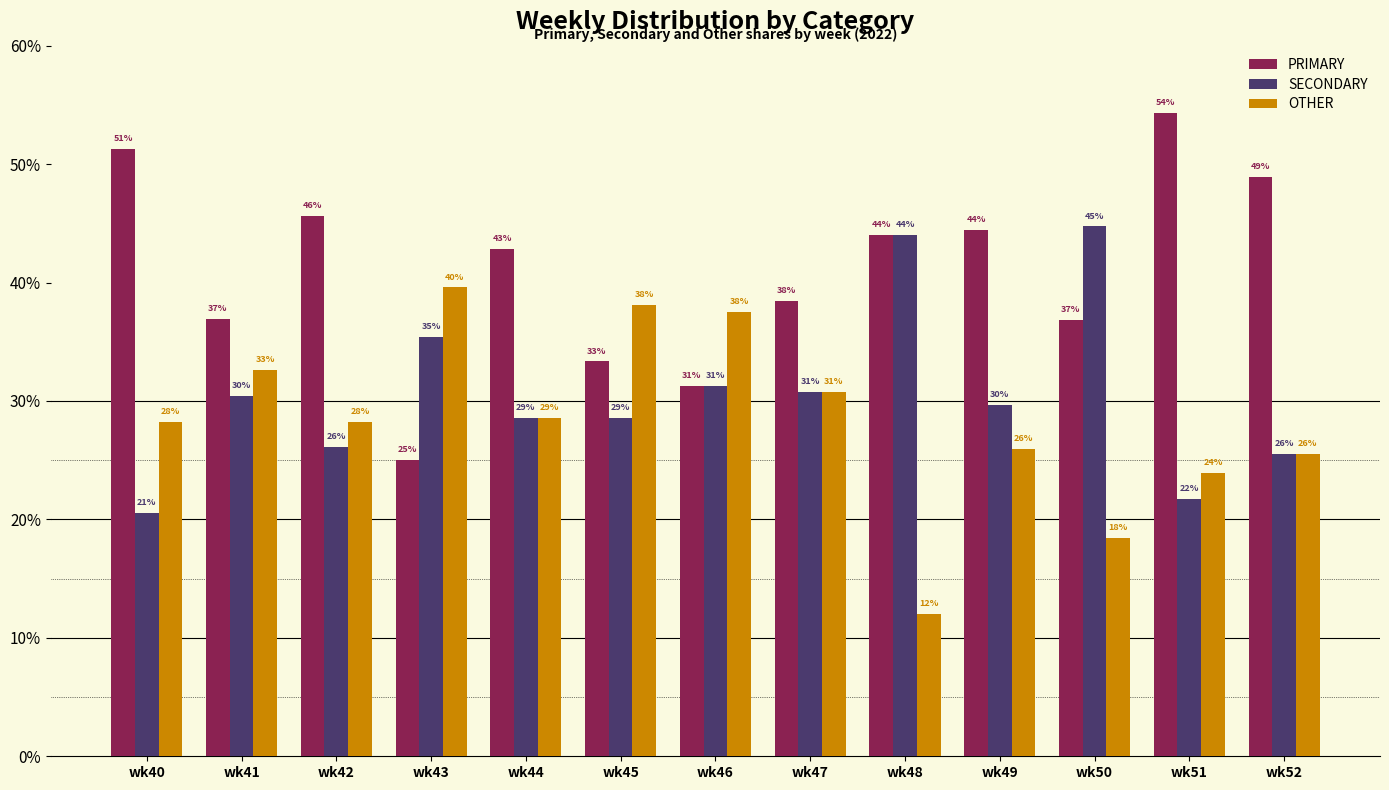

What is the value of the SECONDARY bar at the 5th from the left?

28.6